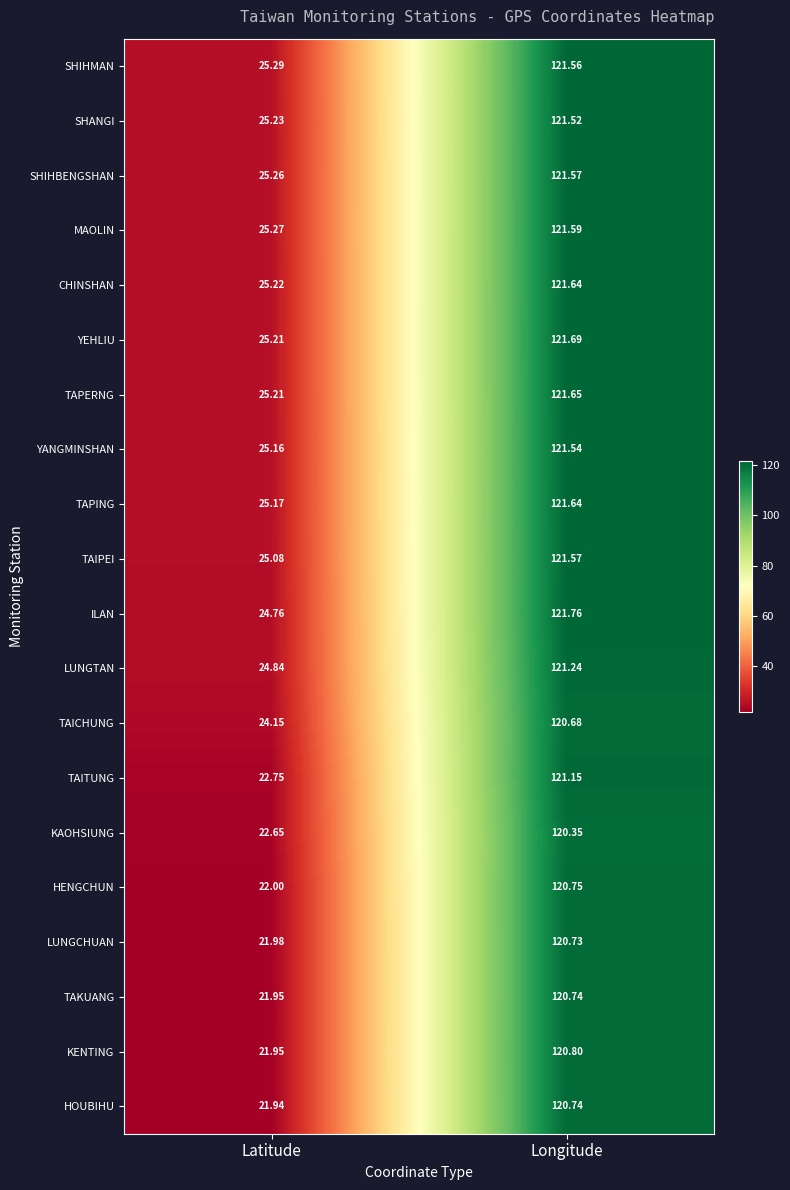

What is the total value across all series at Longitude?

2424.9